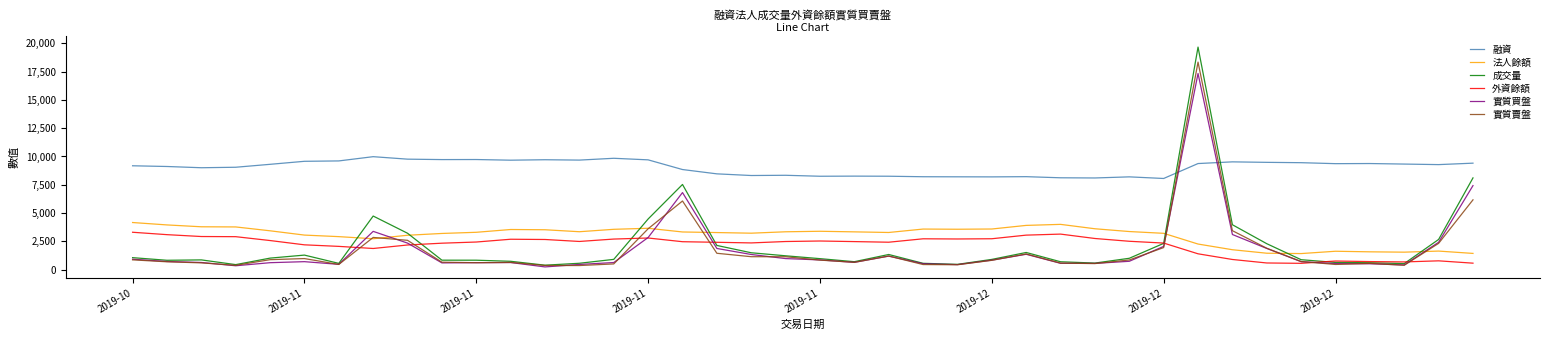

After their last crossing, which series has the higher values: 融資 or 成交量?

融資